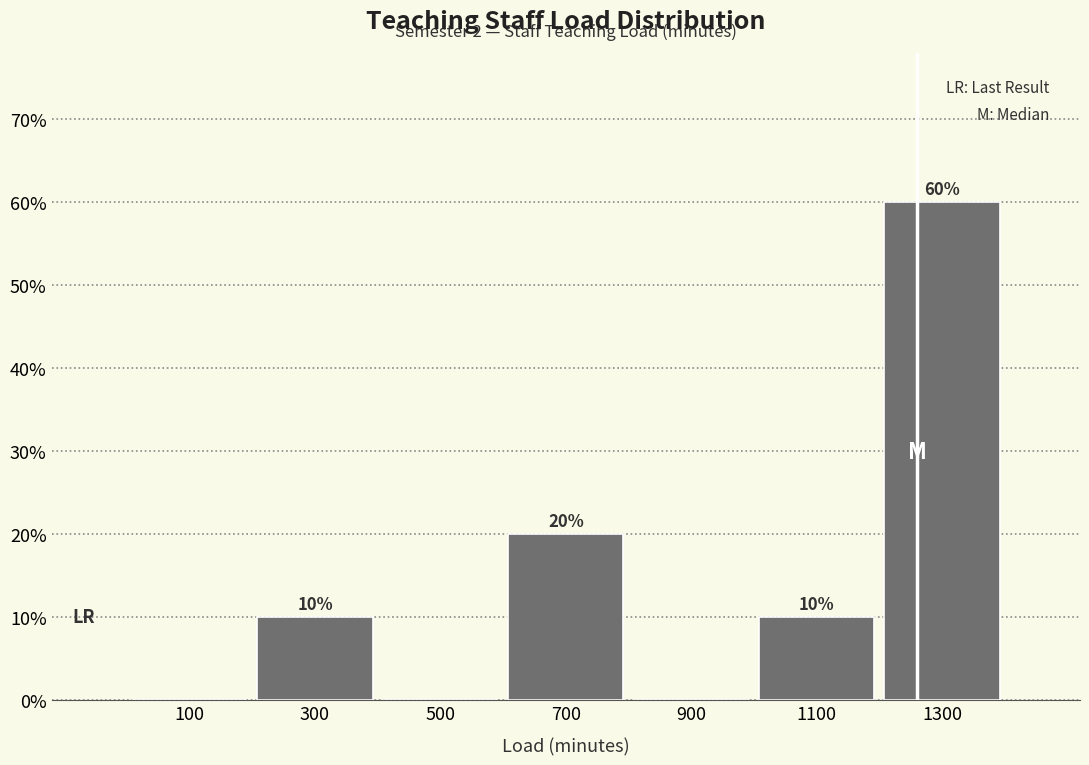

Over which range of the x-axis is the bar tallest?

1200 to 1400